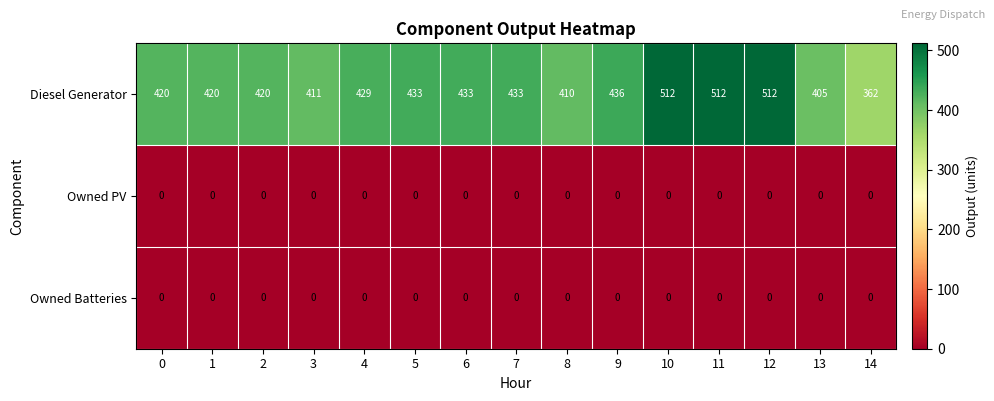

How many distinct data groups are displayed?

3